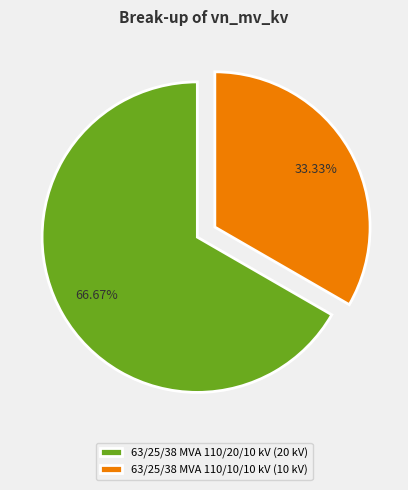

To the nearest percent, what percentage of the pie is 63/25/38 MVA 110/10/10 kV?

33%